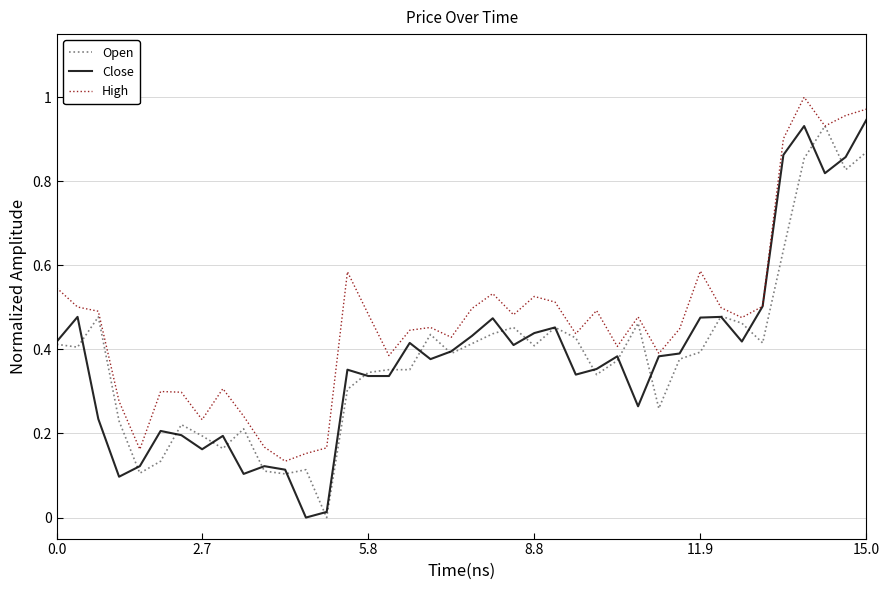

Which series has the largest total across all categories?

High